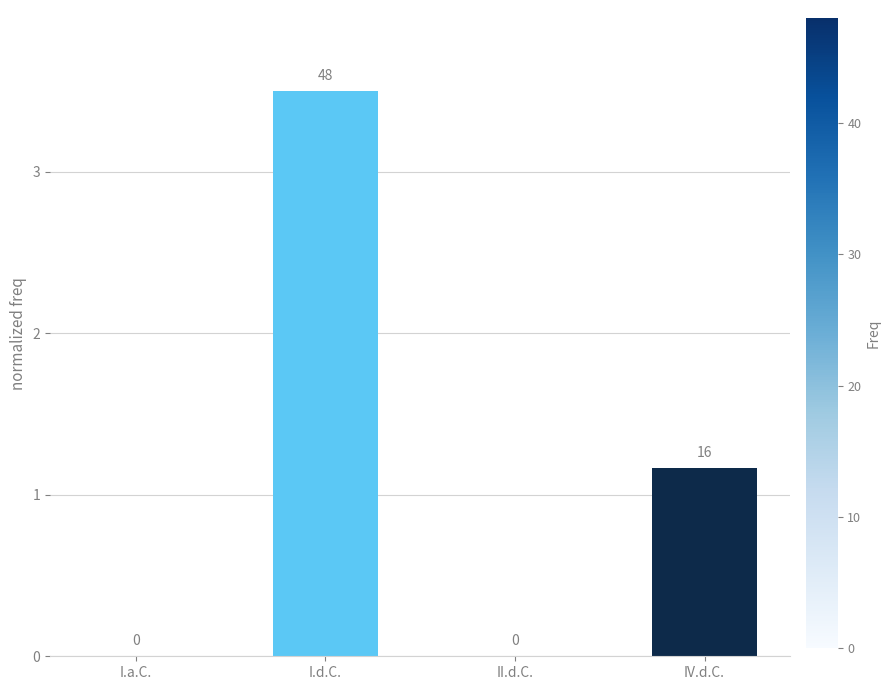

Which has a higher value, I.d.C. or I.a.C.?

I.d.C.